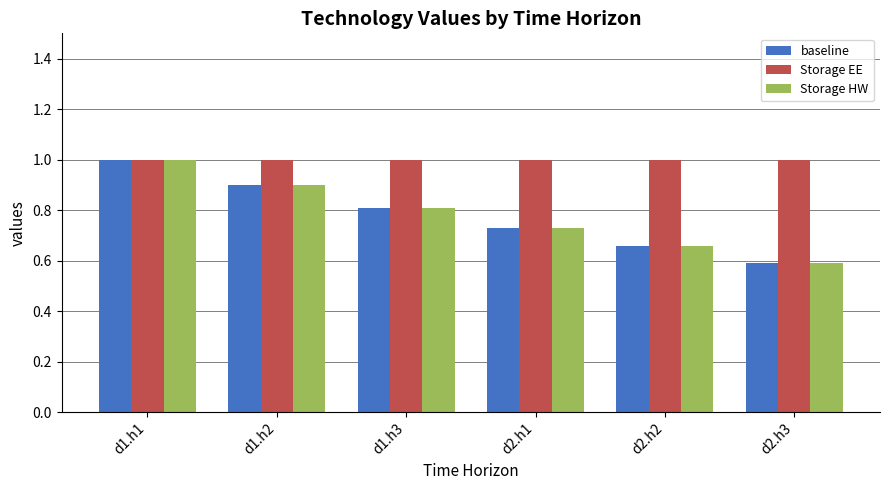

Which category has the lowest value in the baseline series?

d2.h3